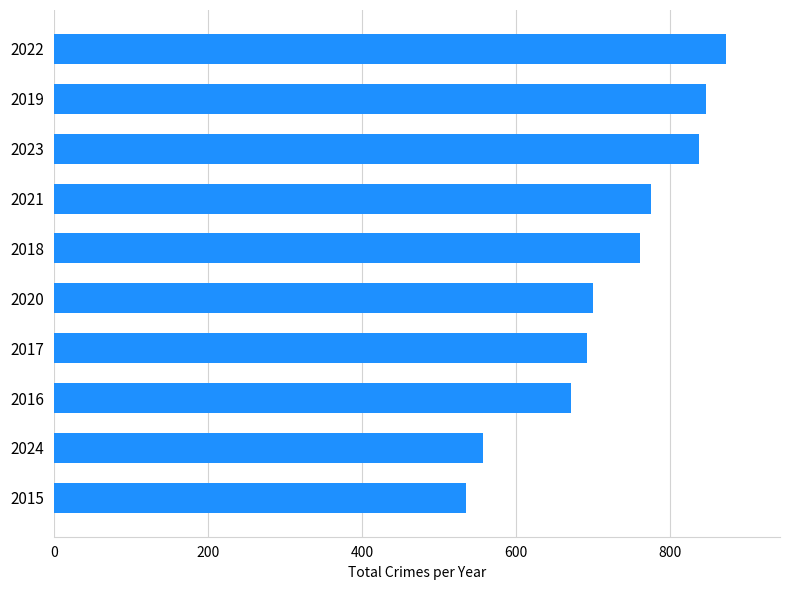

What is the average value?

725